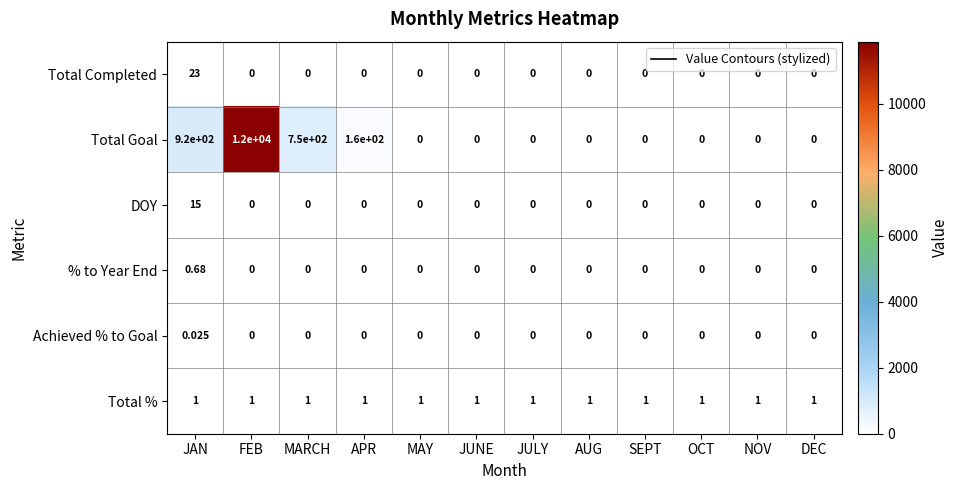

At which category is the sum across all series the highest?

FEB